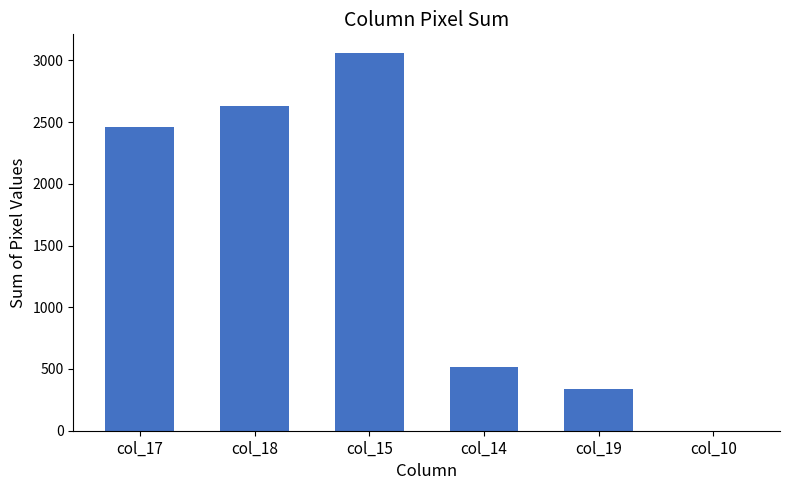

Approximately how many times larger is the value at col_14 compared to col_18?

0.2